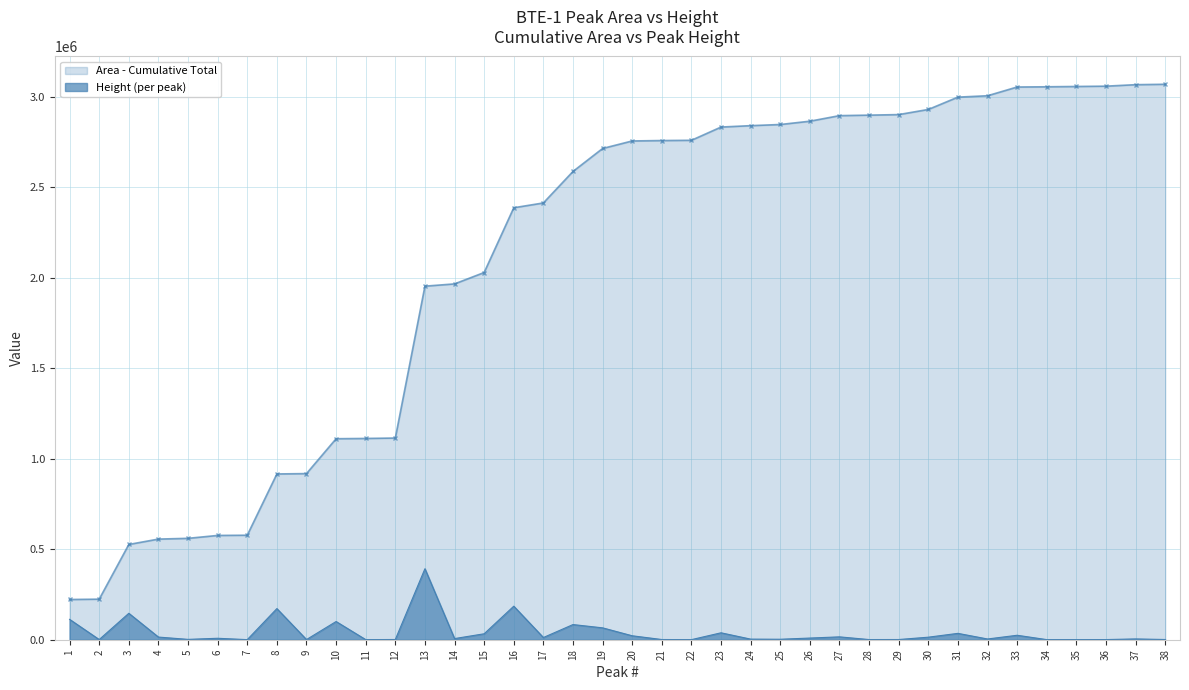

What is the greatest value displayed?

3069213